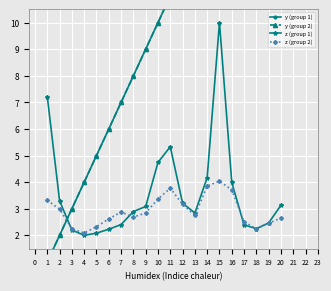

What is the minimum value for z (group 2)?

2.1